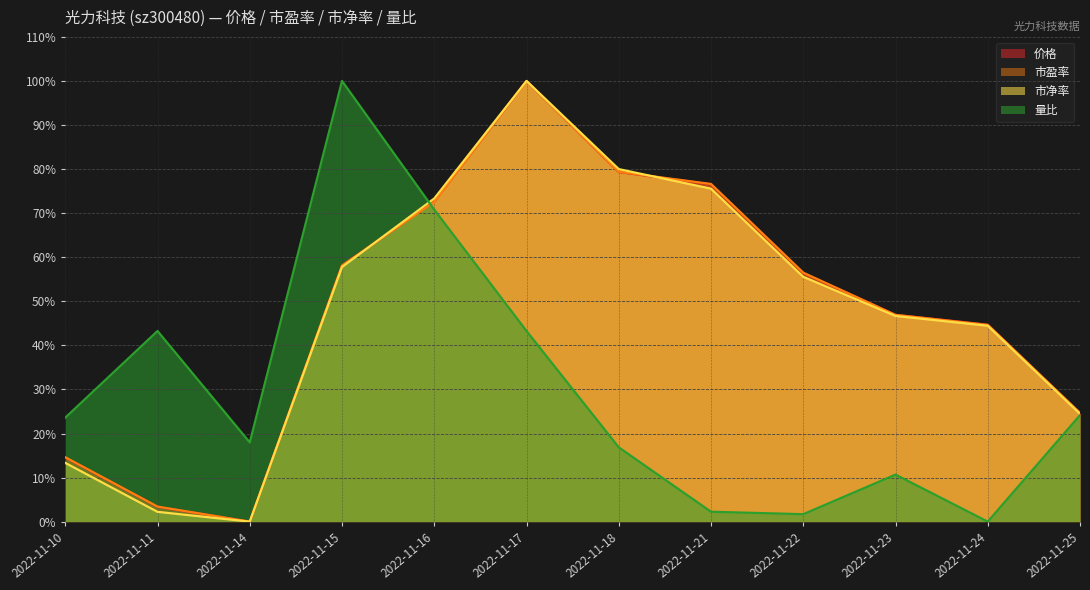

Which has a higher value, 2022-11-23 or 2022-11-21?

2022-11-21